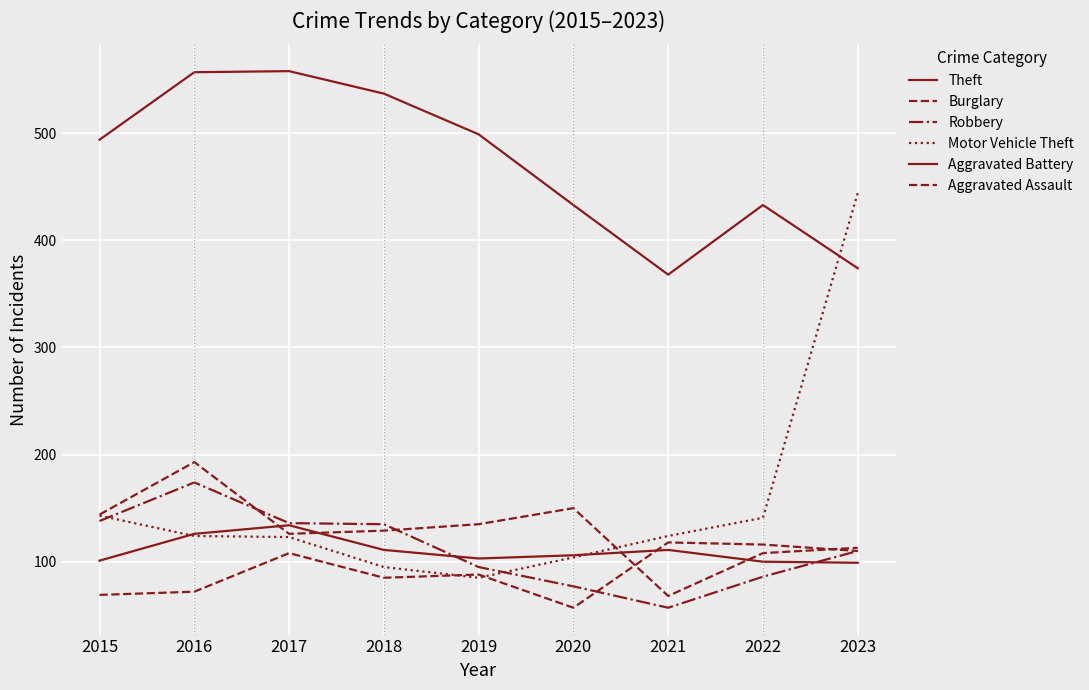

Reading right to left, extract all data points from this chart.

Theft: 2023=374	2022=433	2021=368	2020=433	2019=499	2018=537	2017=558	2016=557	2015=494
Burglary: 2023=113	2022=108	2021=68	2020=150	2019=135	2018=129	2017=126	2016=193	2015=144
Robbery: 2023=110	2022=86	2021=57	2020=77	2019=95	2018=135	2017=136	2016=174	2015=138
Motor Vehicle Theft: 2023=444	2022=141	2021=124	2020=104	2019=85	2018=95	2017=123	2016=124	2015=143
Aggravated Battery: 2023=99	2022=100	2021=111	2020=106	2019=103	2018=111	2017=134	2016=126	2015=101
Aggravated Assault: 2023=110	2022=116	2021=118	2020=57	2019=88	2018=85	2017=108	2016=72	2015=69